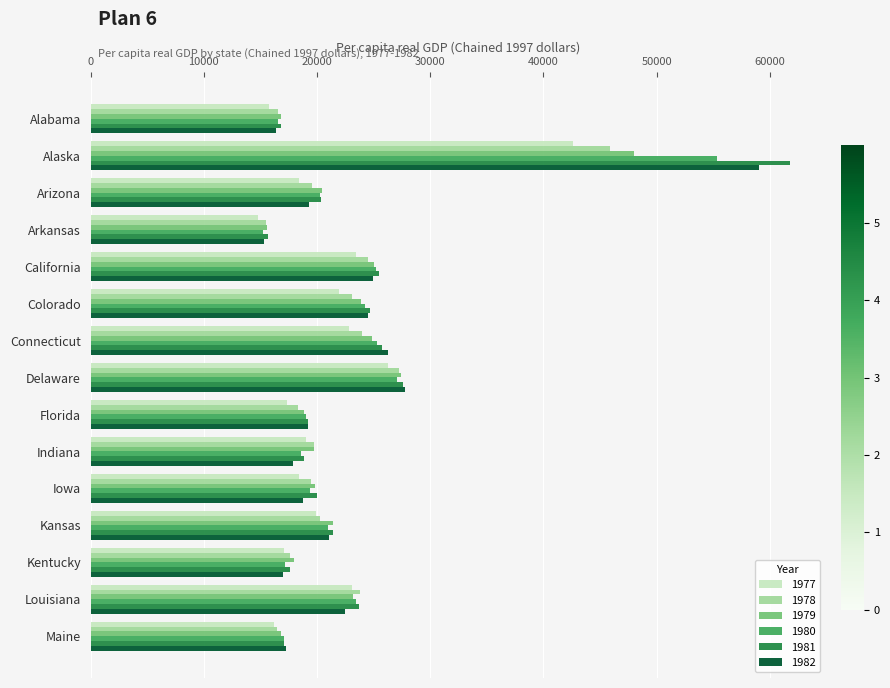

What is the minimum value for 1980?

15193